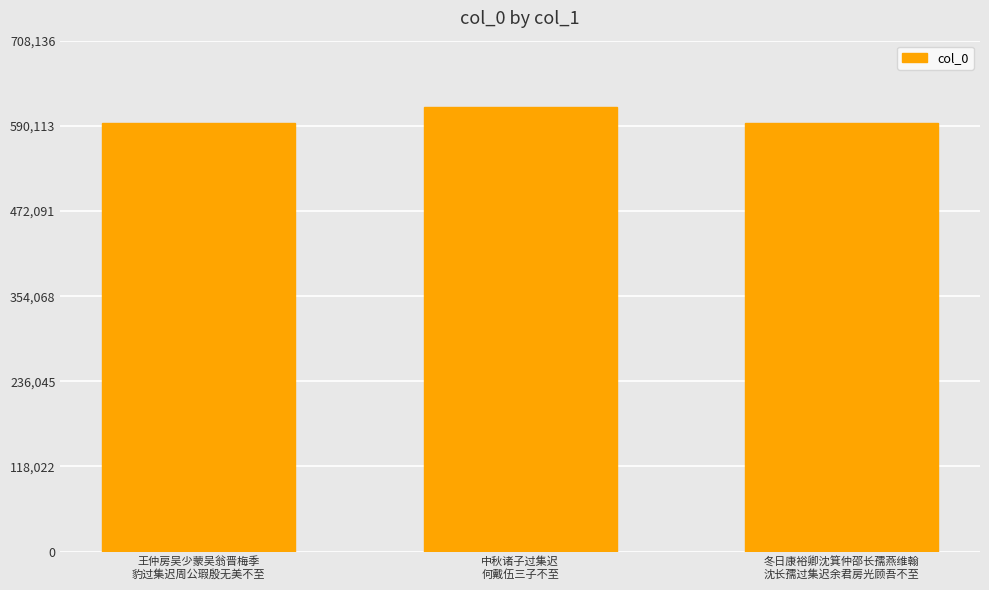

What is the value of the 3rd bar from the left?

593347